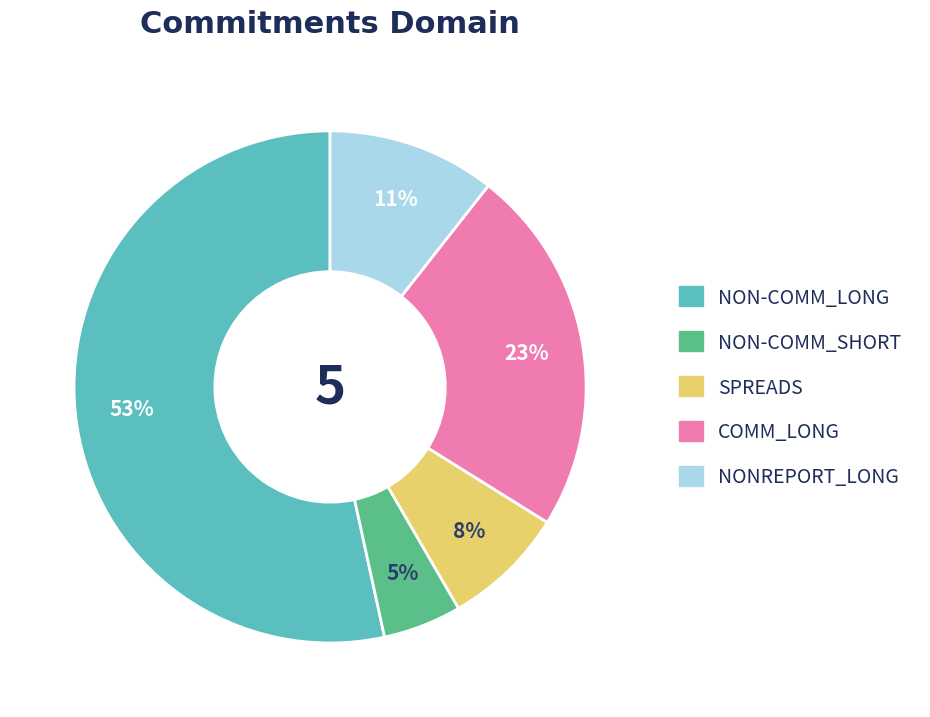

Rank the categories by value from lowest to highest.

NON-COMM_SHORT, SPREADS, NONREPORT_LONG, COMM_LONG, NON-COMM_LONG